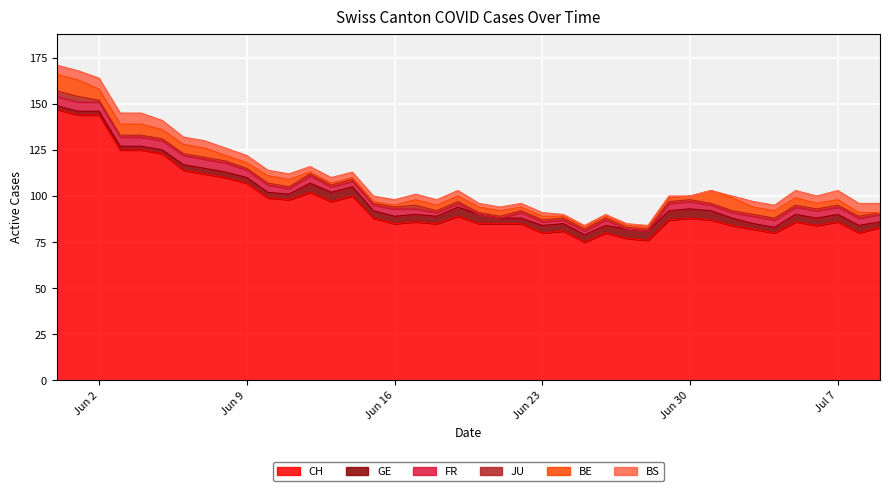

Which has a higher value, 2020-06-07 or 2020-05-31?

2020-05-31